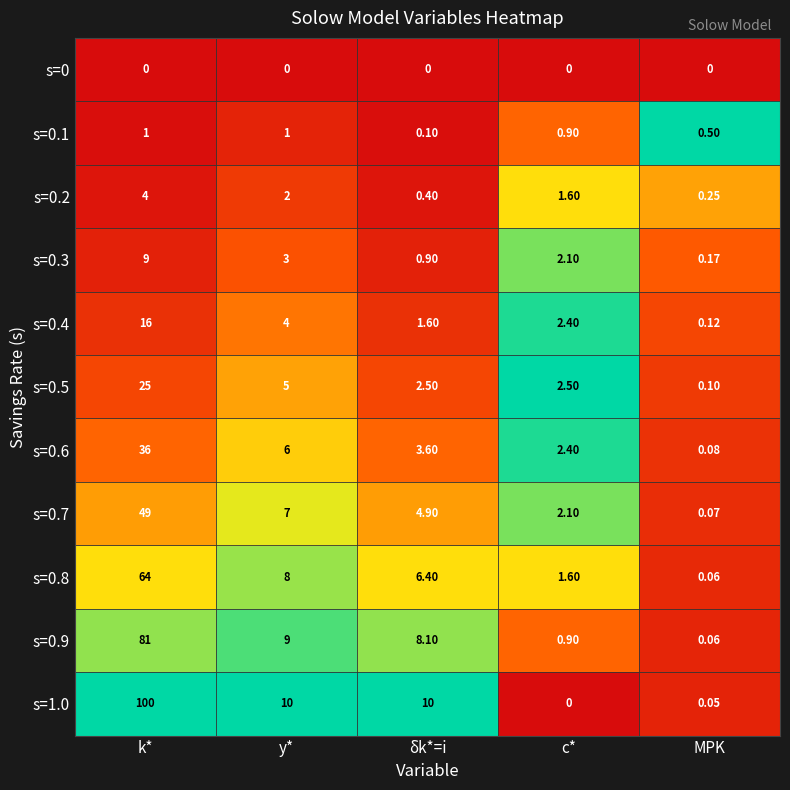

What is the total value across all series at MPK?

1.5